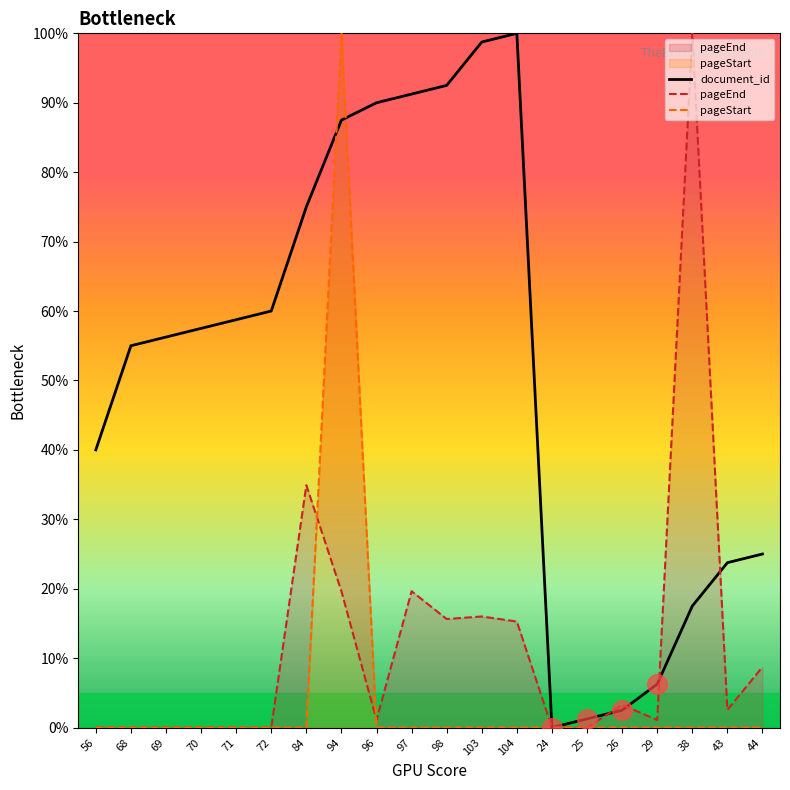

At how many categories does at least one series exceed 34?

14